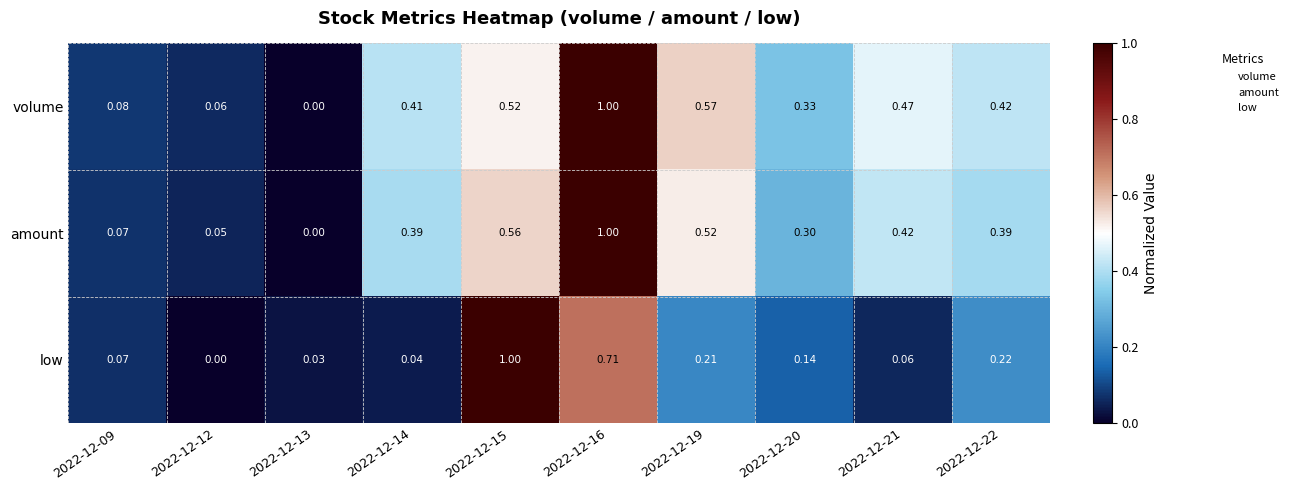

Count the number of categories in the chart.

10